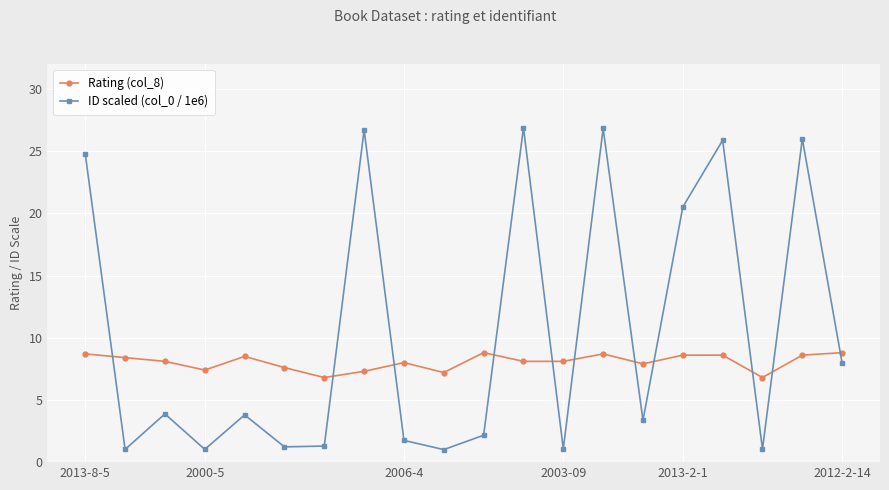

What is the value of the Rating (col_8) point at the 9th from the left?

8.0